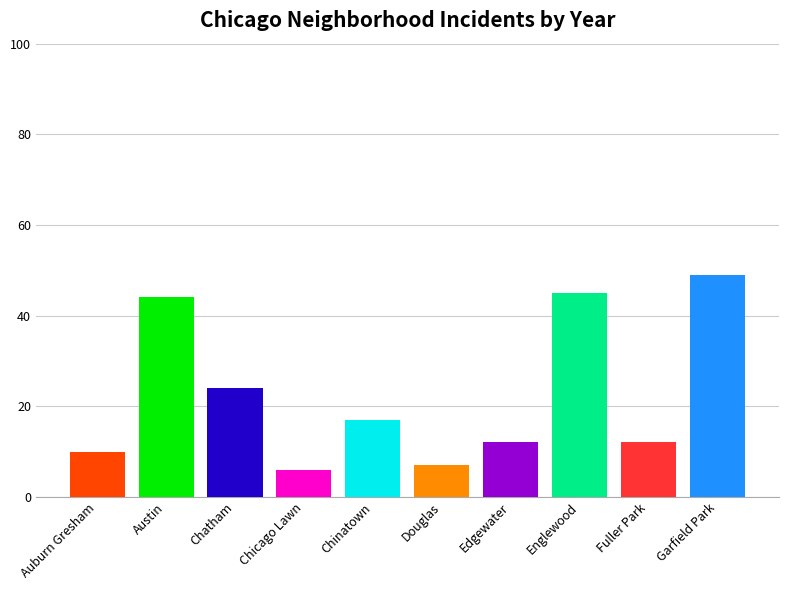

Does the chart contain any negative values?

No